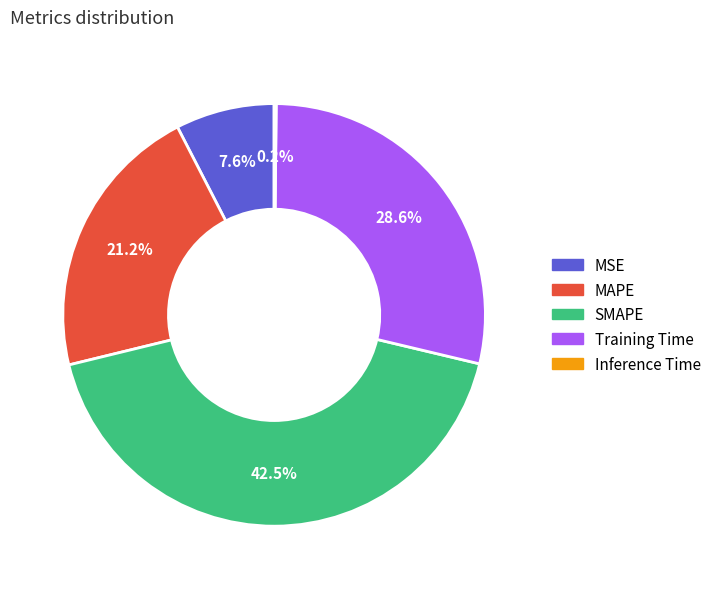

Is the sum of SMAPE and Training Time greater than half?

Yes